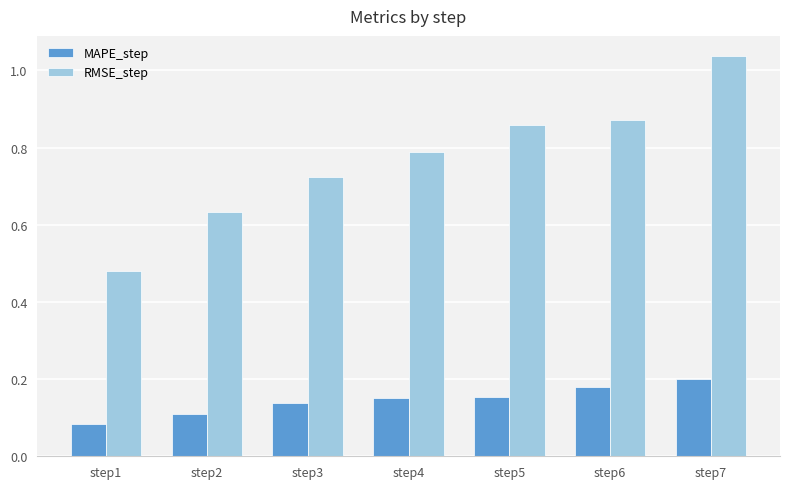

Rank the series by their average value, from highest to lowest.

RMSE_step, MAPE_step